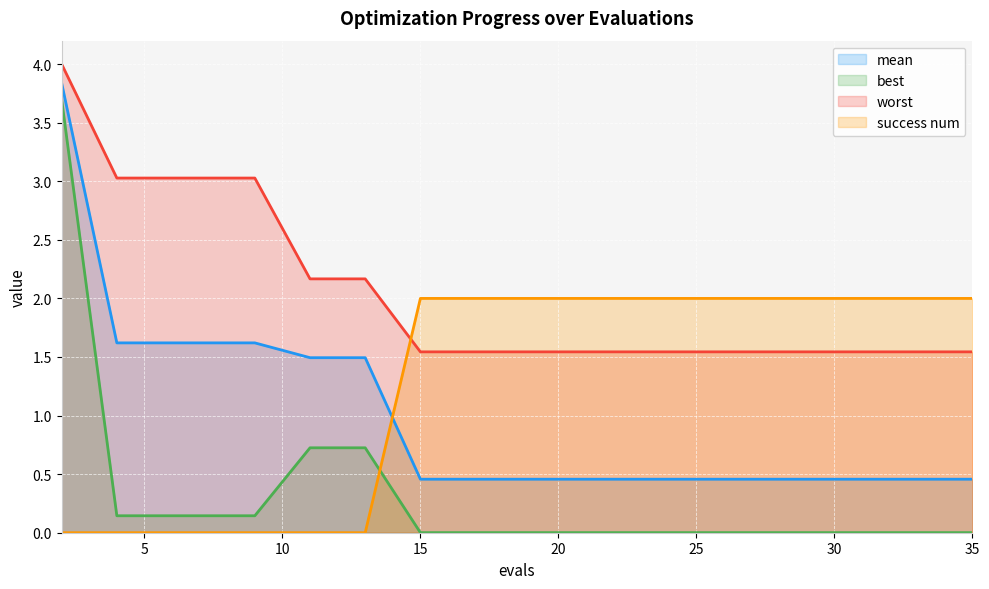

What is the average value of the worst series?

2.1